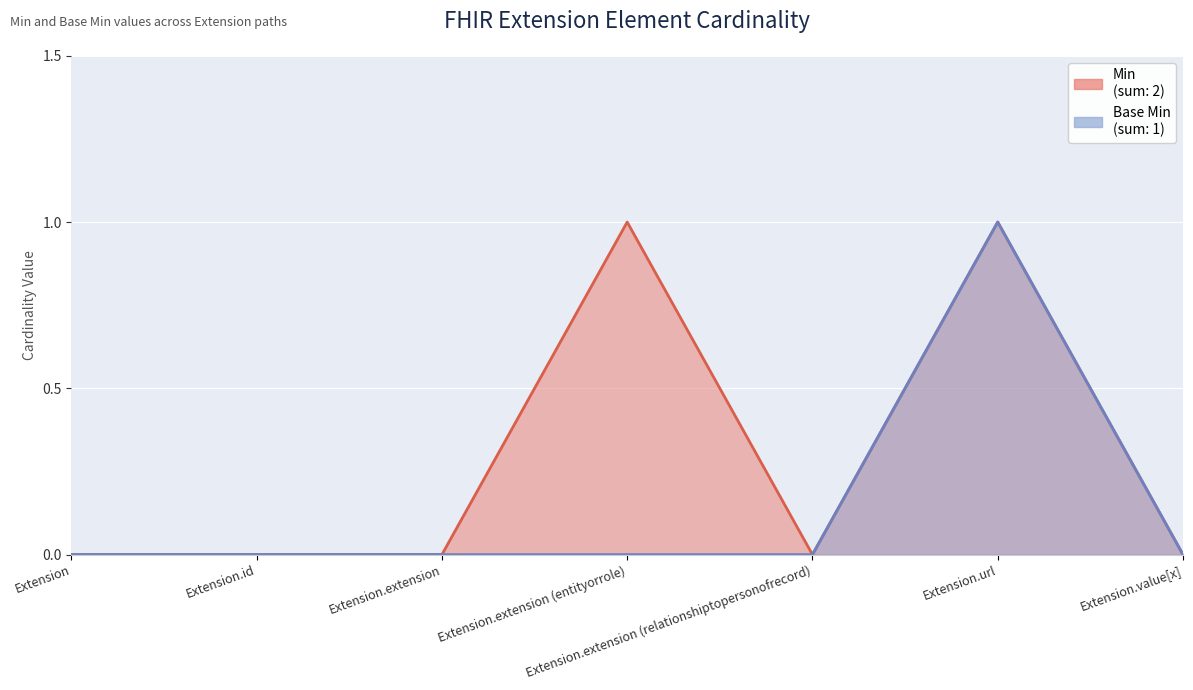

At which label does Base Min reach its peak?

Extension.url